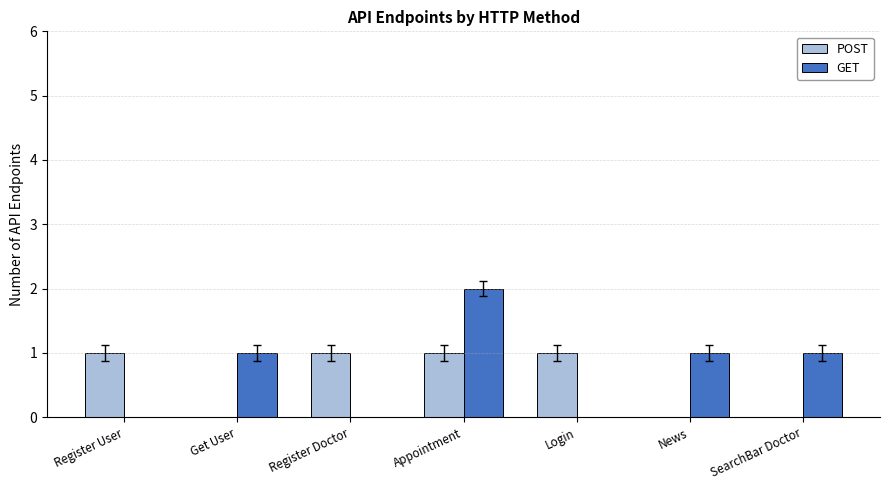

The value of GET at Register User is 0. True or false?

True